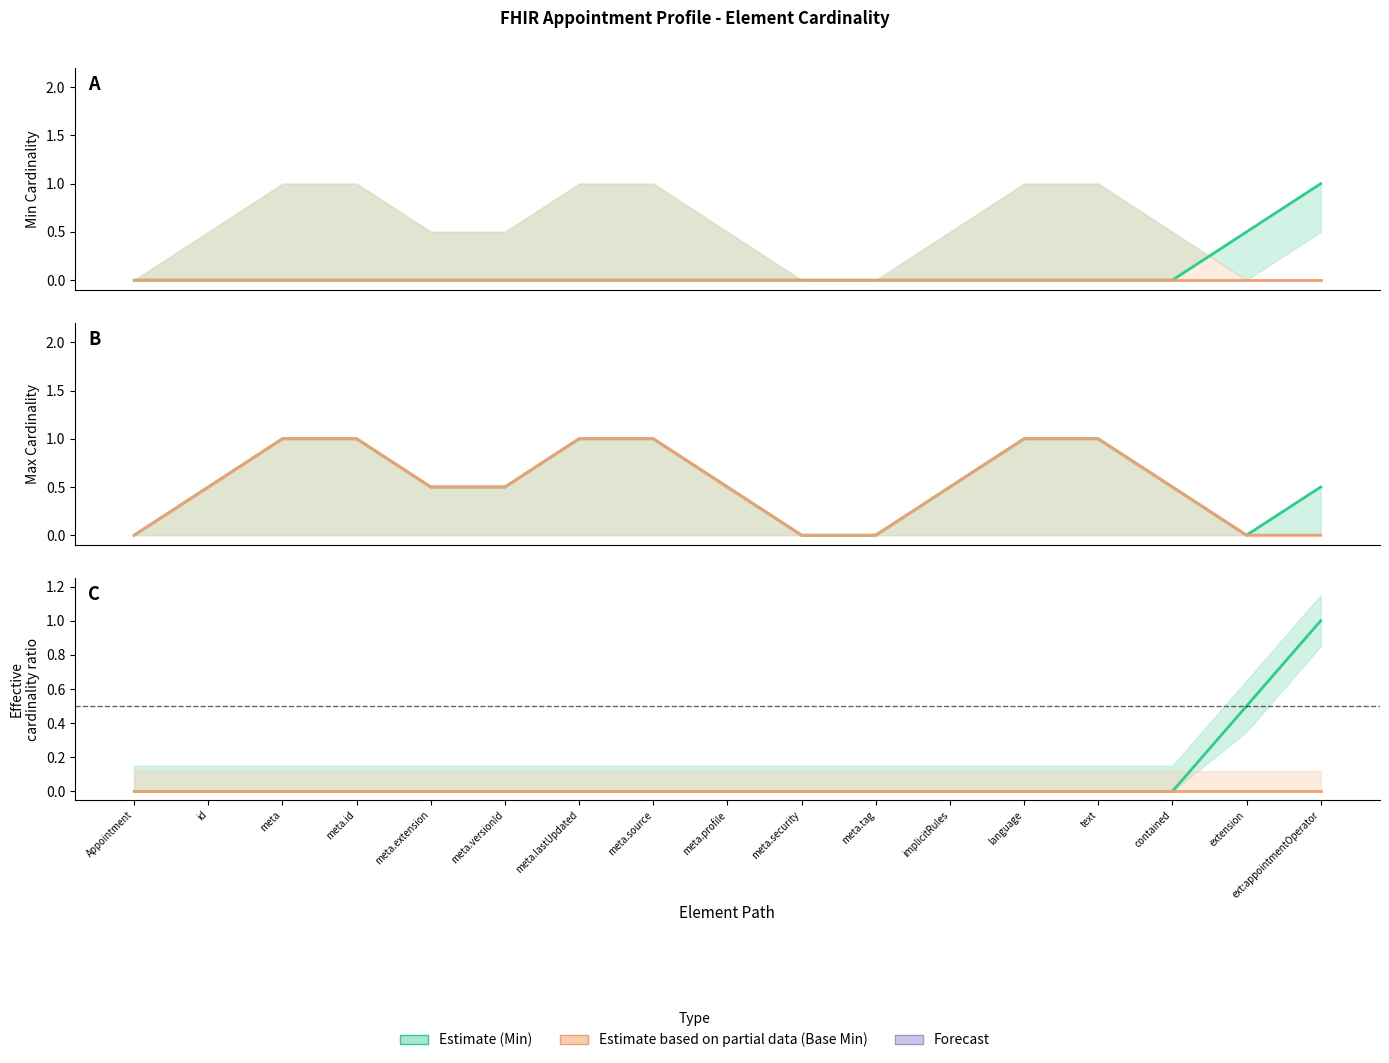

Does the chart have visible grid lines?

No